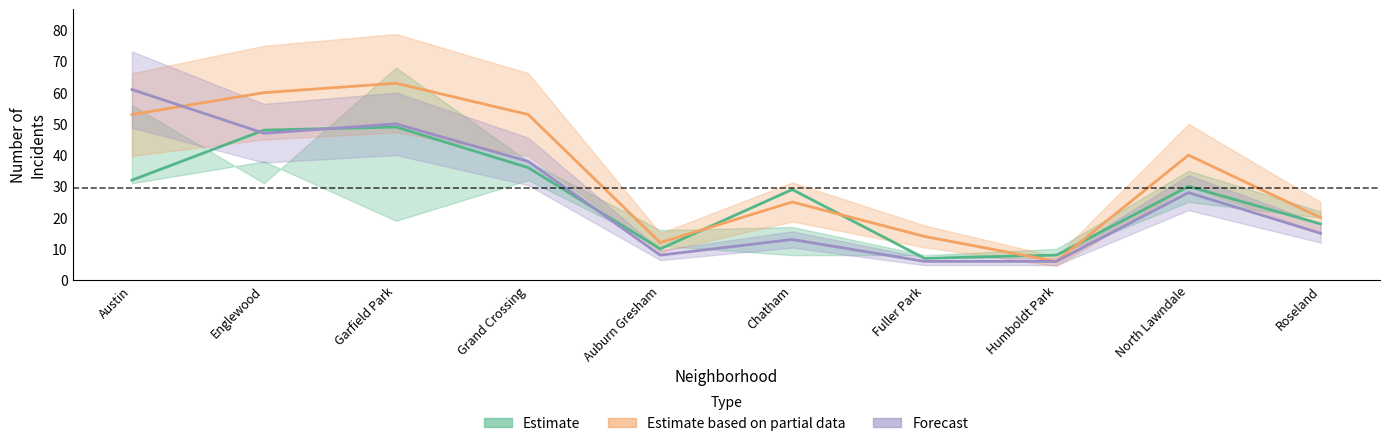

Which category has the highest value across all series?

Garfield Park